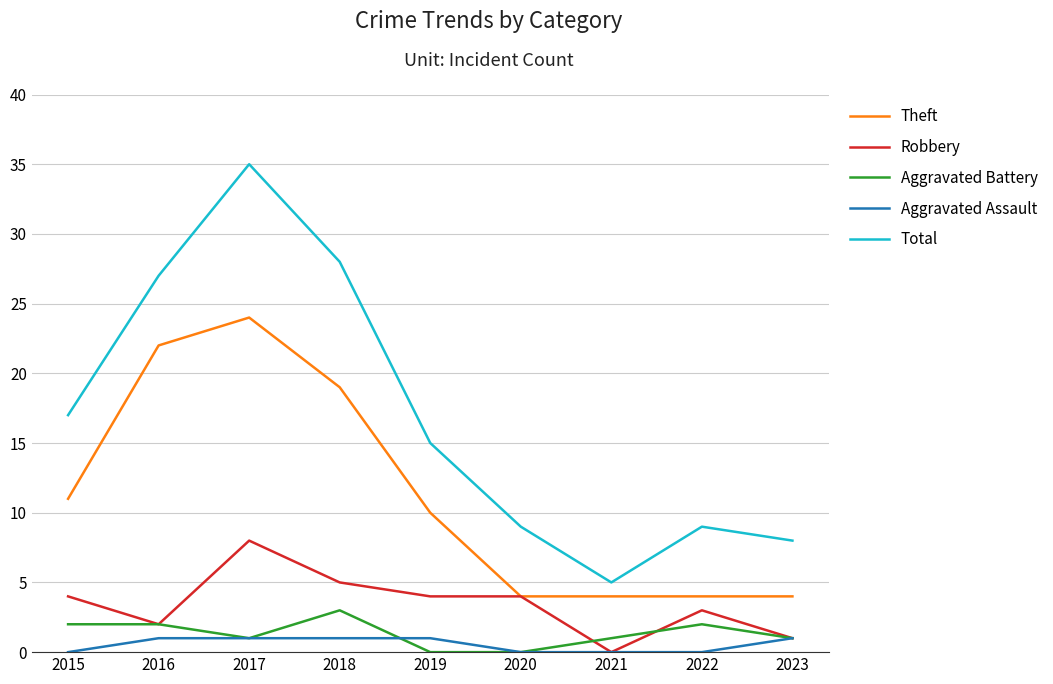

The Theft series shows 30 at 2018. True or false?

False